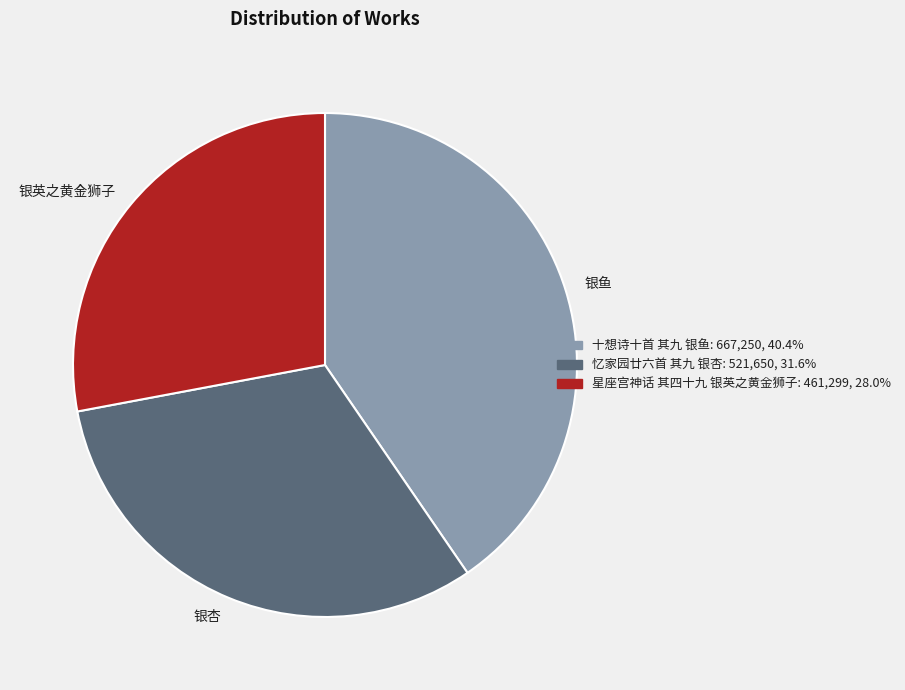

Combined, do 忆家园廿六首 其九 银杏 and 十想诗十首 其九 银鱼 account for over 50%?

Yes